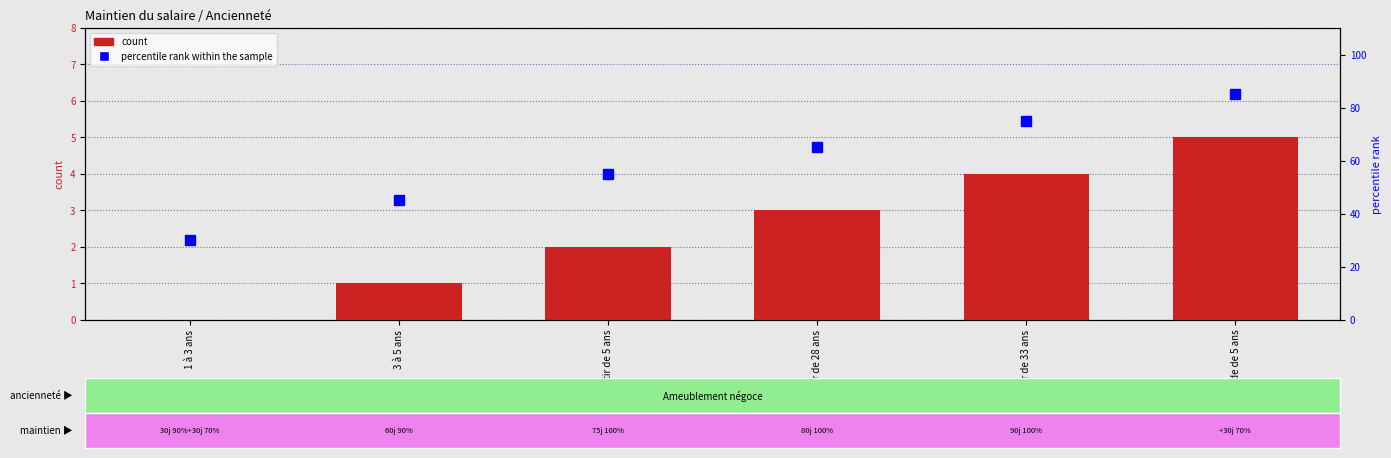

Count the number of data series in this chart.

2